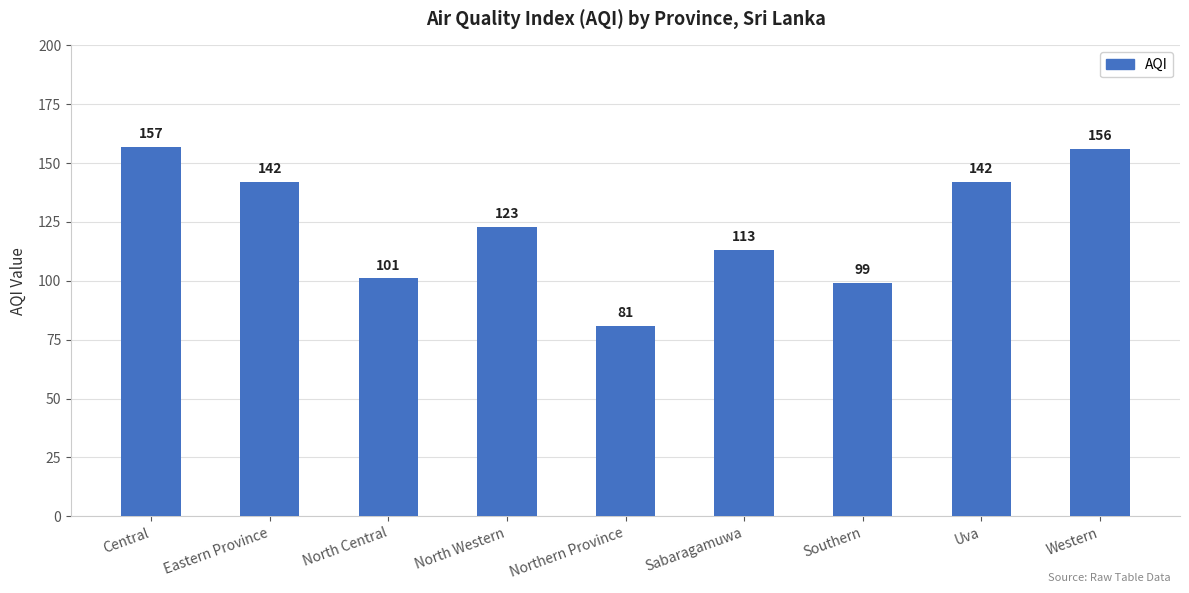

Reading left to right, list all the values displayed in this chart.

157	142	101	123	81	113	99	142	156